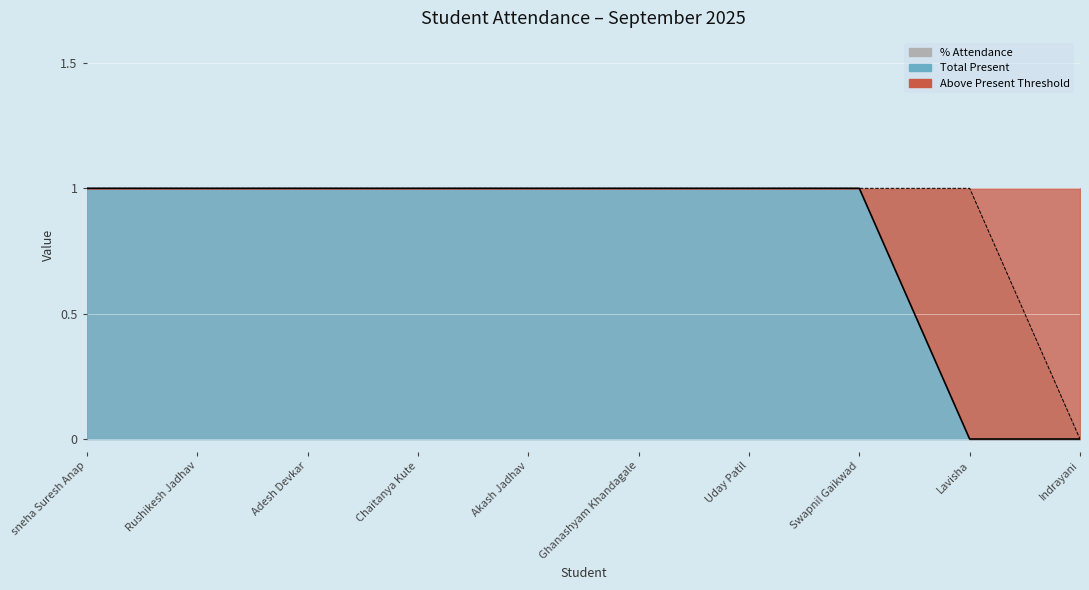

Which category has the lowest value across all series?

Lavisha